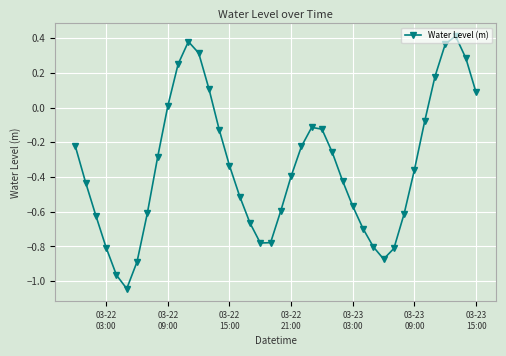

What is the difference between the second highest and minimum values?

1.4